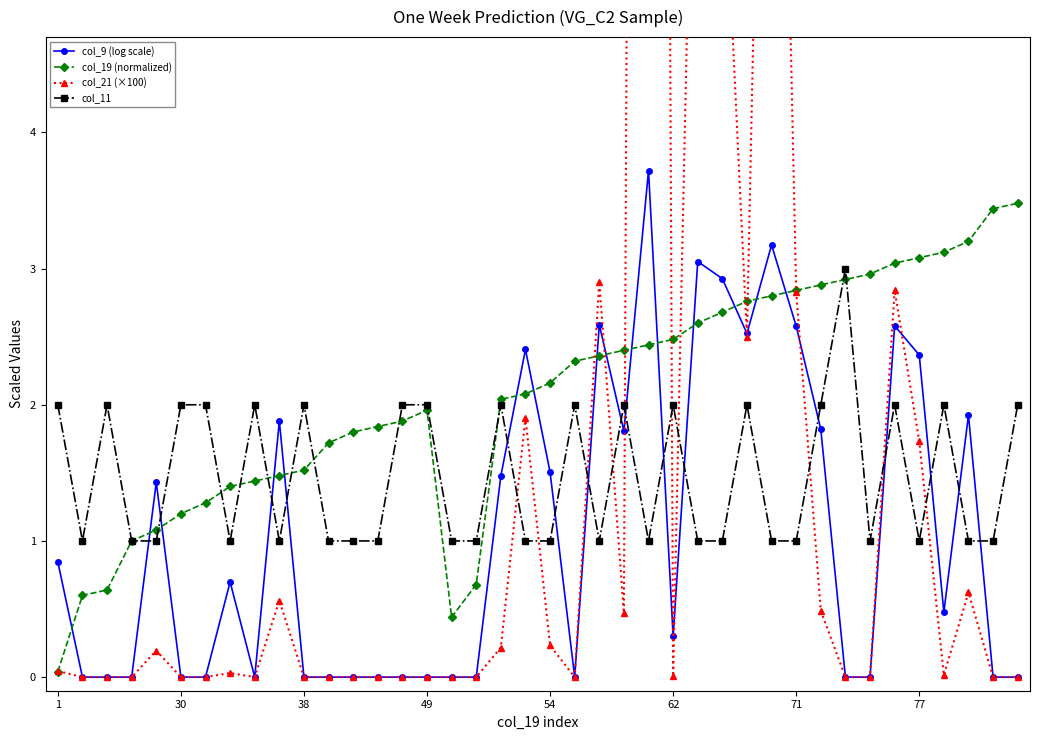

True or false: col_11 and col_9 (log scale) intersect in this chart.

True